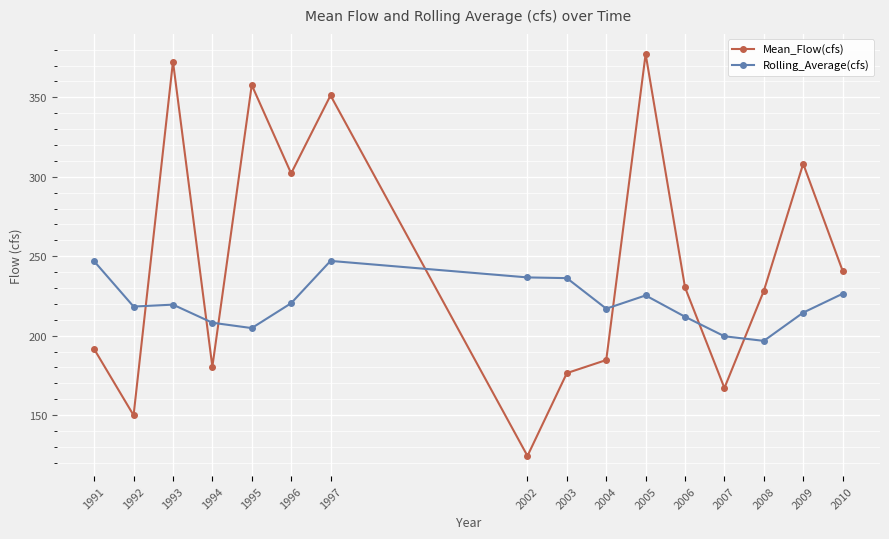

What are all the series names shown in the legend?

Mean_Flow(cfs), Rolling_Average(cfs)